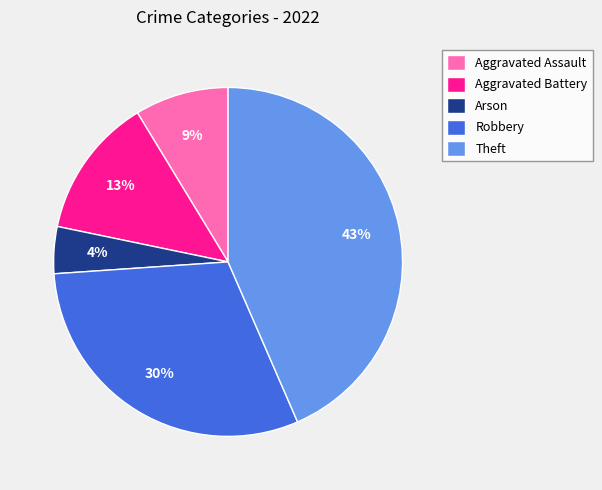

Is there a majority slice in this chart?

No